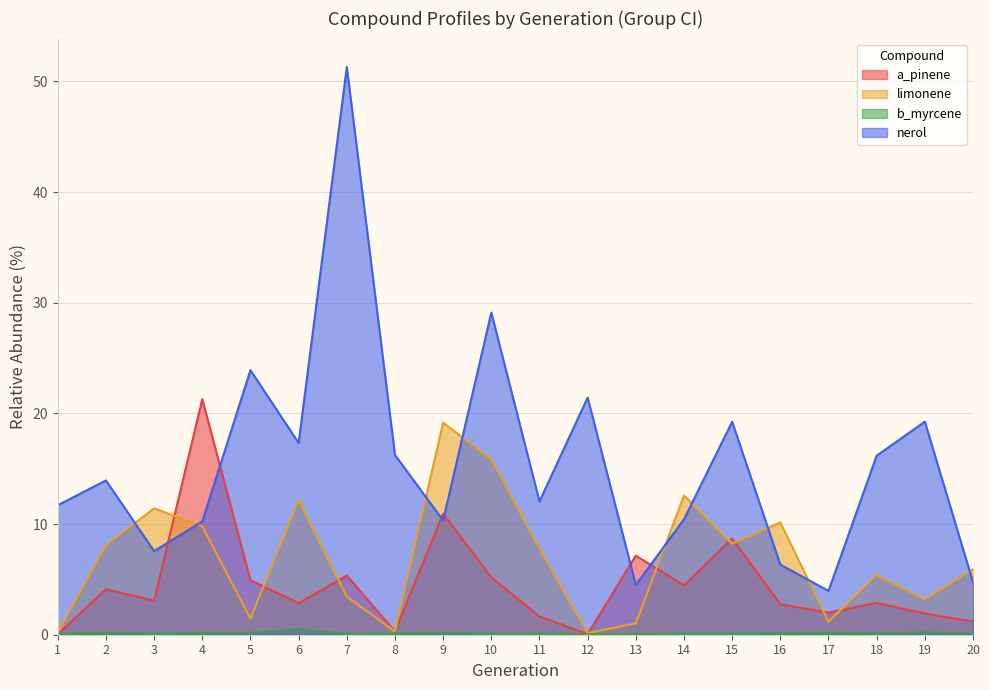

How many interior local peaks does the b_myrcene series have?

5